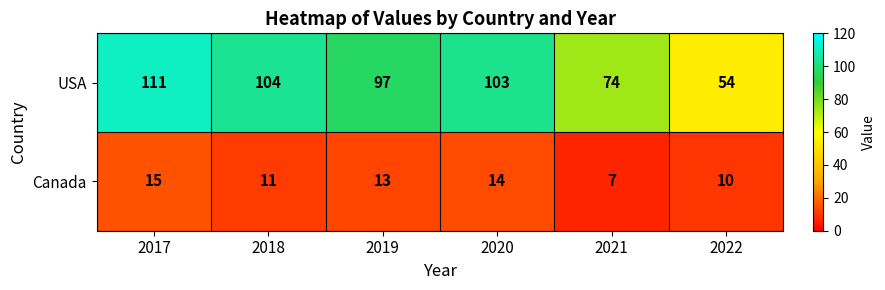

What is the minimum value for Canada?

7